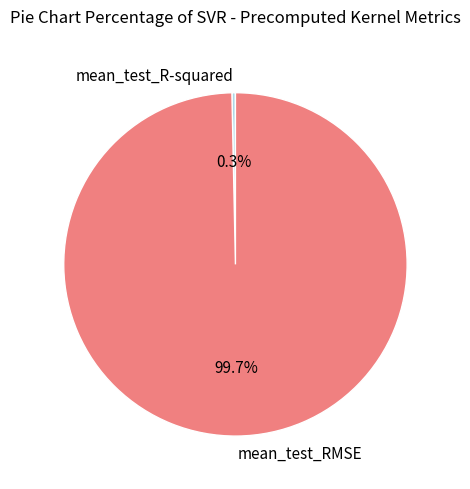

True or false: mean_test_RMSE accounts for 100% of the total.

True